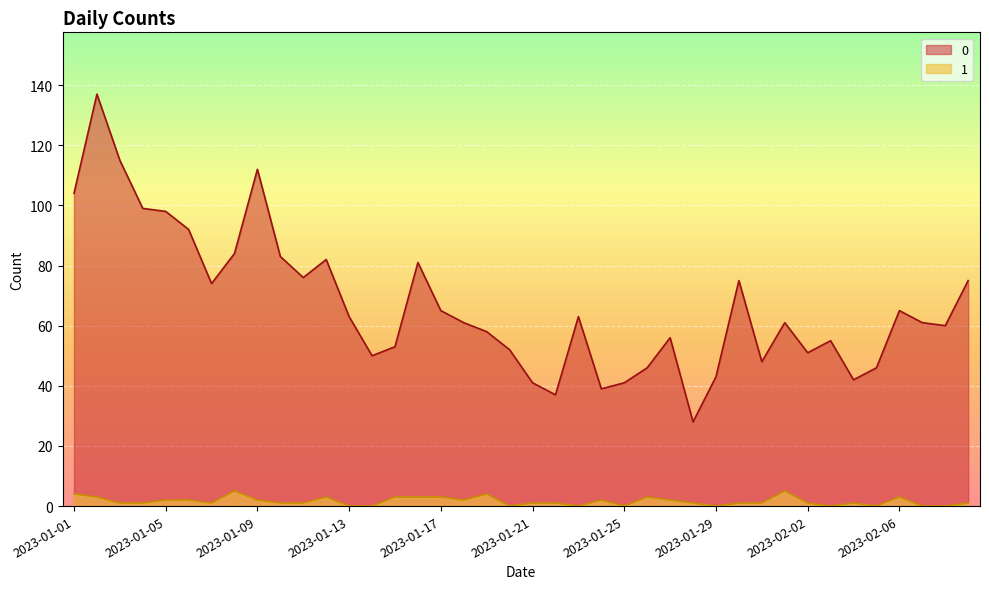

True or false: 0 and 1 intersect in this chart.

False